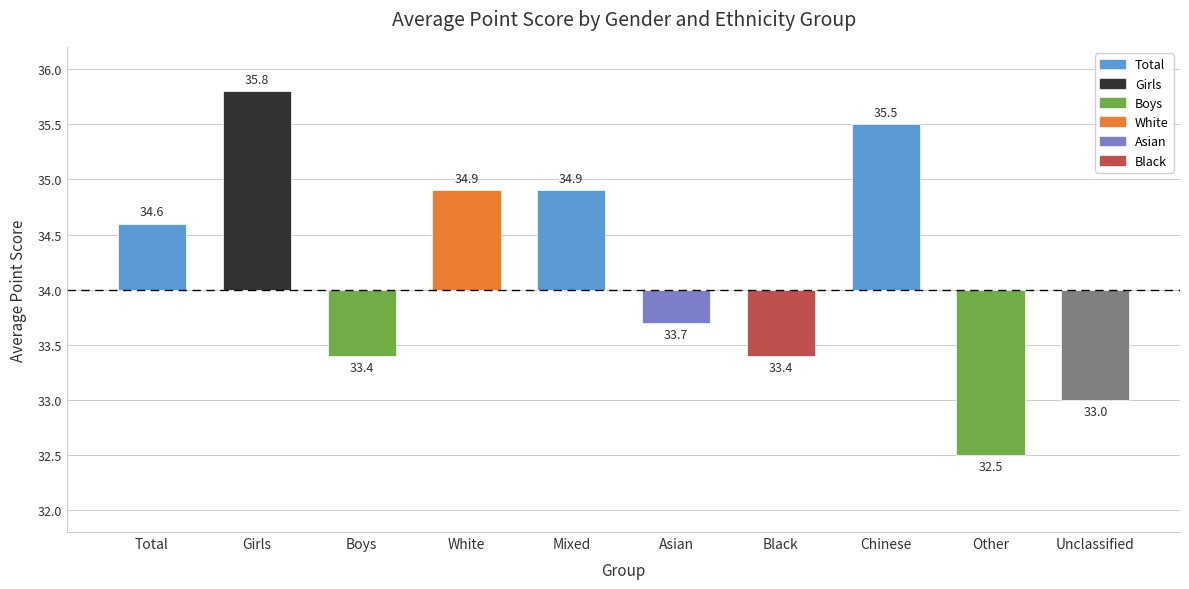

Does the chart contain any negative values?

Yes